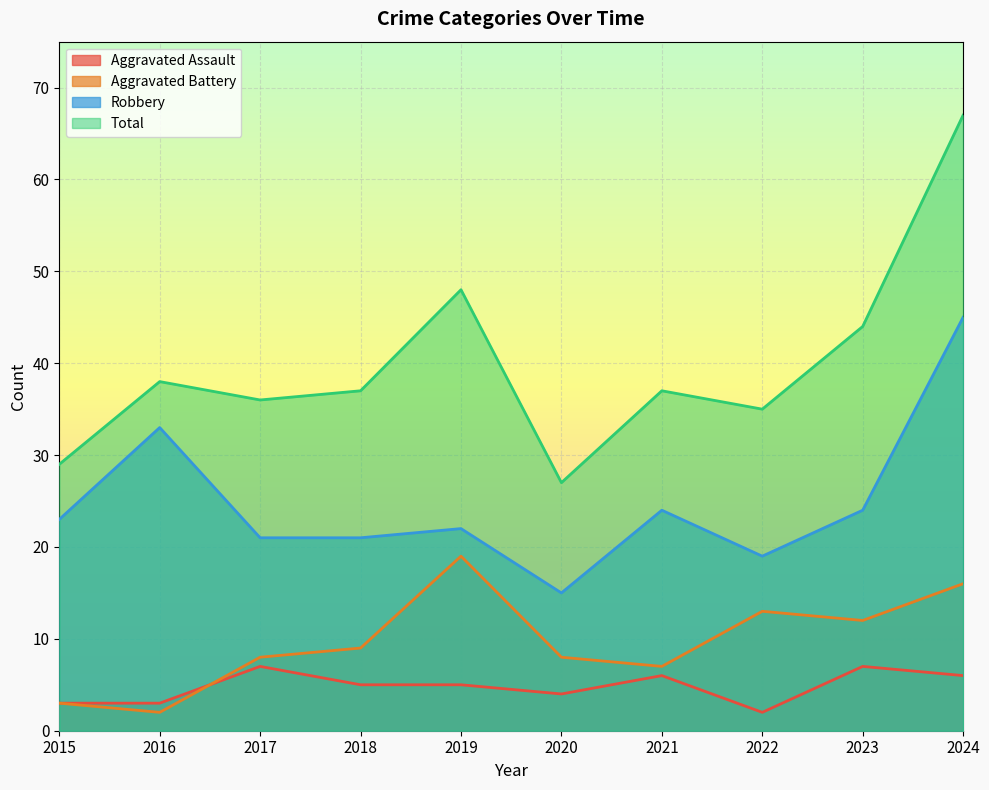

Rank the series by their maximum value, from lowest to highest.

Aggravated Assault, Aggravated Battery, Robbery, Total